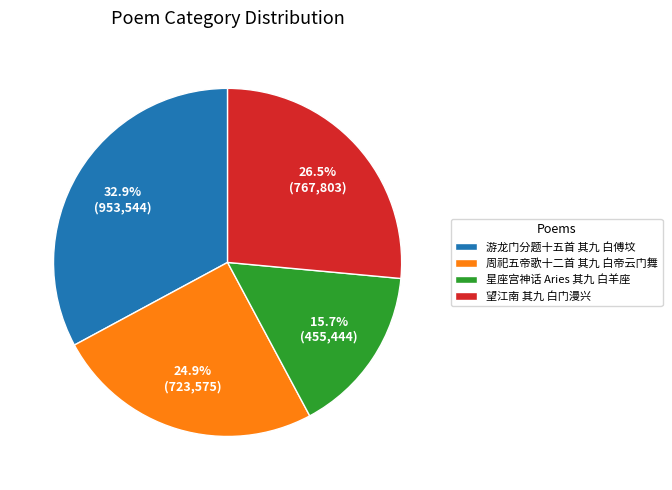

Is there any slice that represents more than half of the pie?

No